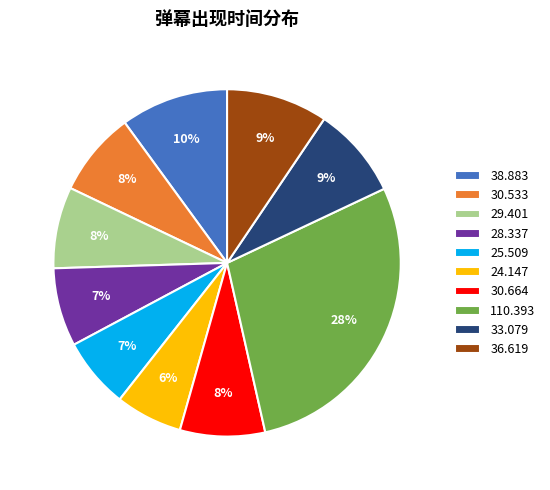

Approximately how many times larger is the value at 28.337 compared to 36.619?

0.8